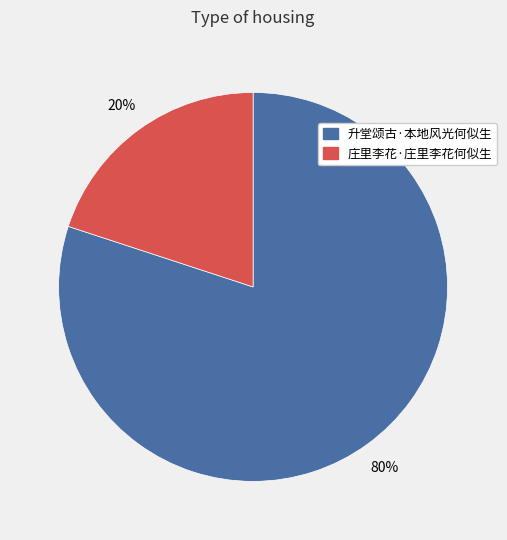

Which category has the biggest portion of the pie?

升堂颂古·本地风光何似生